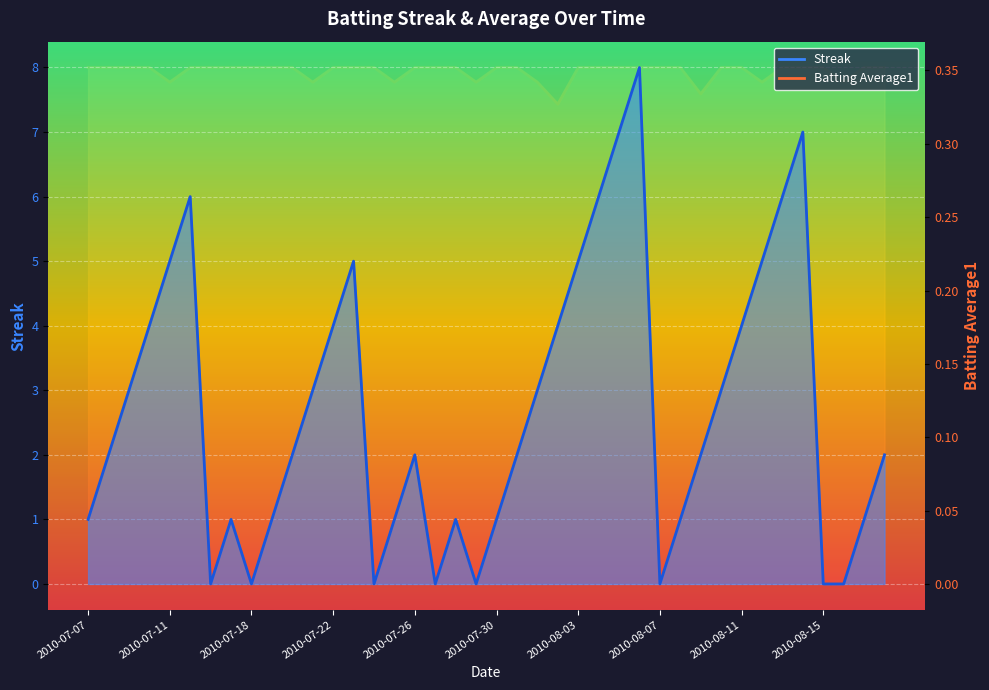

Which category has the lowest value in the Batting Average1 series?

2010-08-02